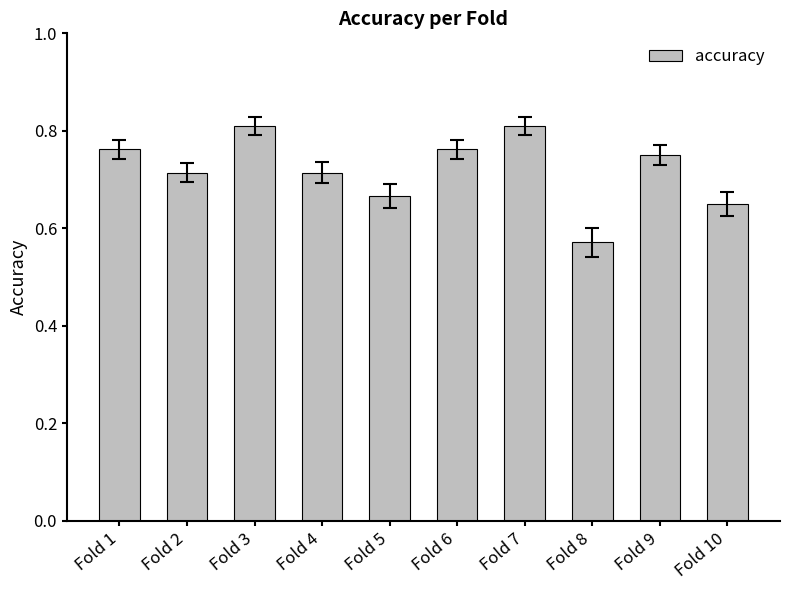

Is it true that the value at Fold 7 is 0.8?

True